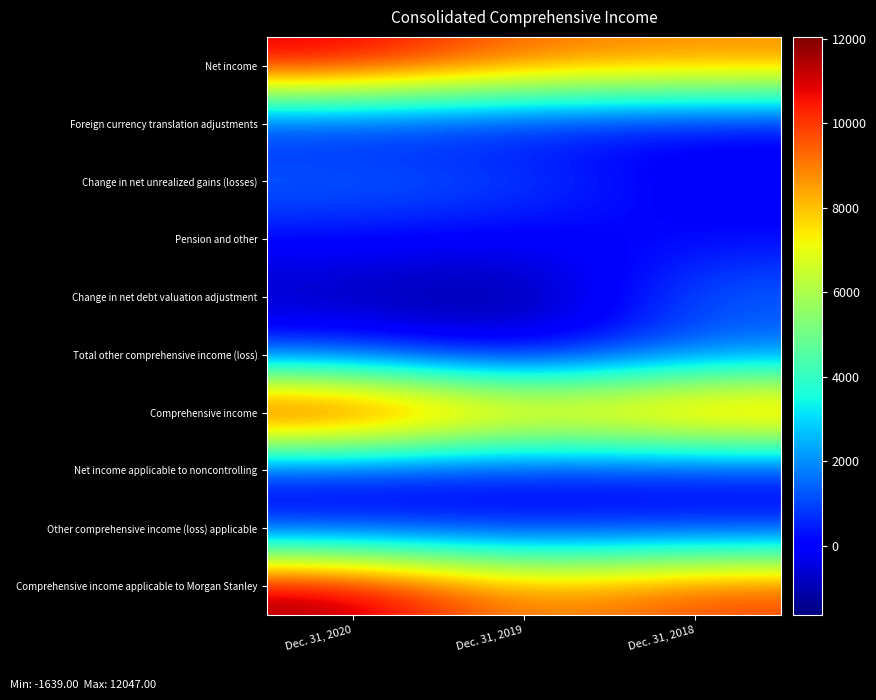

What is the spread (max minus min) of values at Dec. 31, 2018?

10447